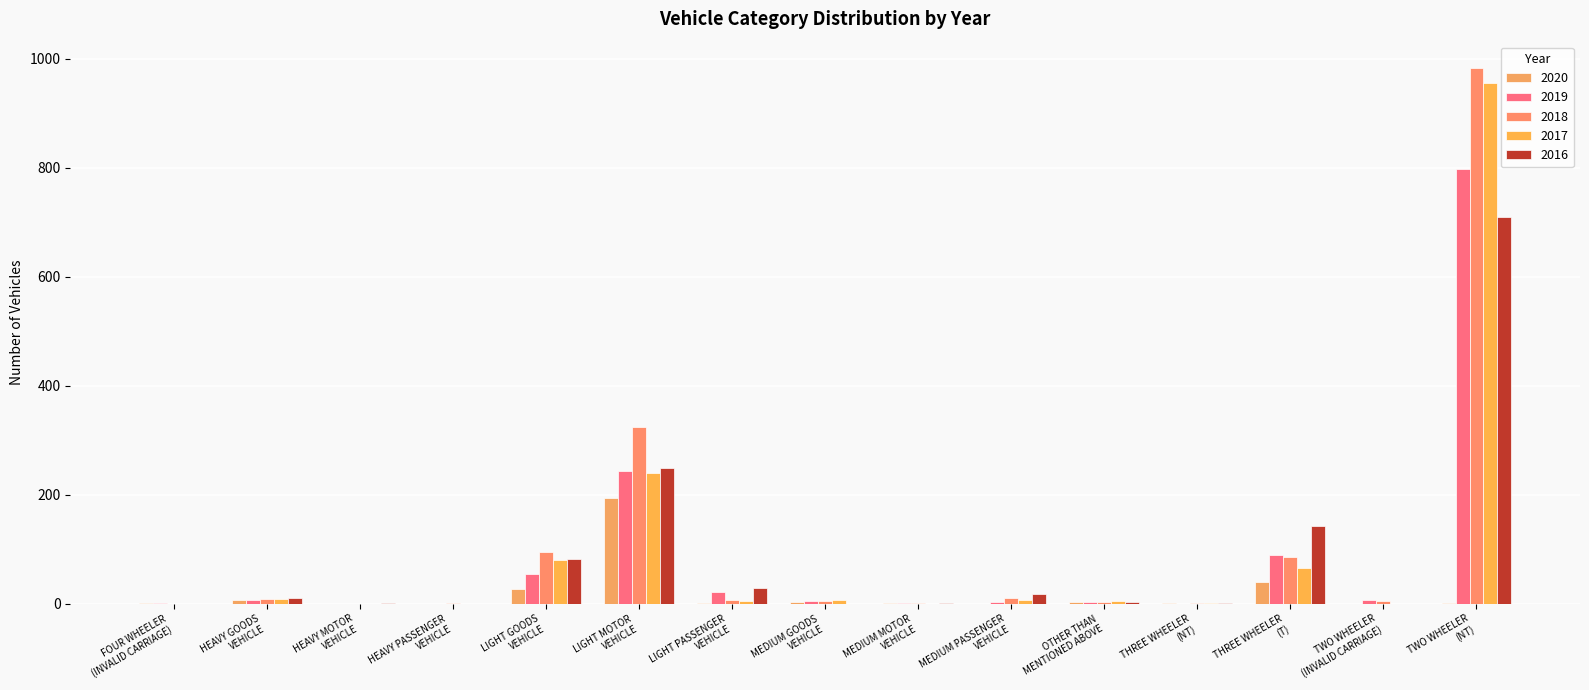

List the labels in order of 2020 value, largest first.

LIGHT MOTOR
VEHICLE, THREE WHEELER
(T), LIGHT GOODS
VEHICLE, HEAVY GOODS
VEHICLE, MEDIUM GOODS
VEHICLE, OTHER THAN
MENTIONED ABOVE, LIGHT PASSENGER
VEHICLE, TWO WHEELER
(NT), FOUR WHEELER
(INVALID CARRIAGE), MEDIUM MOTOR
VEHICLE, THREE WHEELER
(NT), HEAVY MOTOR
VEHICLE, HEAVY PASSENGER
VEHICLE, MEDIUM PASSENGER
VEHICLE, TWO WHEELER
(INVALID CARRIAGE)